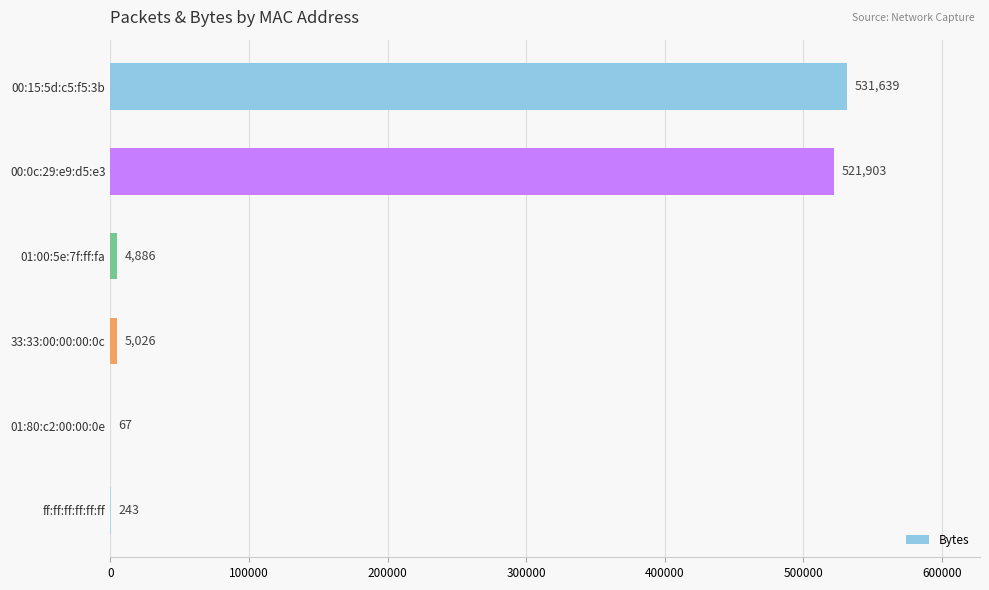

What is the sum of the values at 00:0c:29:e9:d5:e3 and 00:15:5d:c5:f5:3b?

1053542